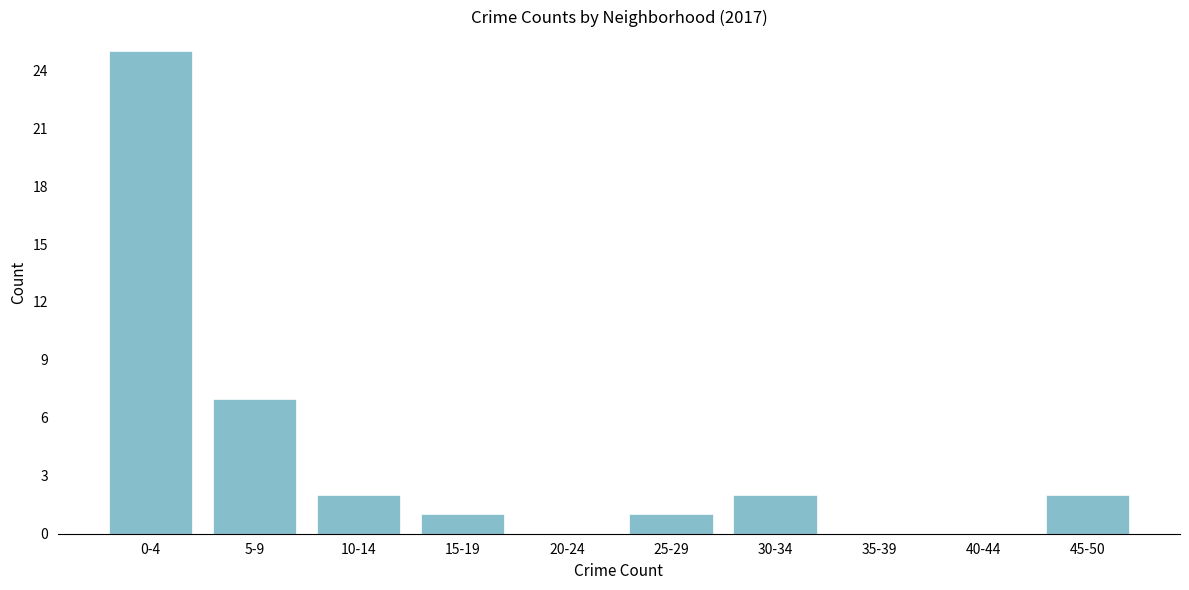

Reading right to left, transcribe all the data shown in this chart.

45-50=2	40-44=0	35-39=0	30-34=2	25-29=1	20-24=0	15-19=1	10-14=2	5-9=7	0-4=25